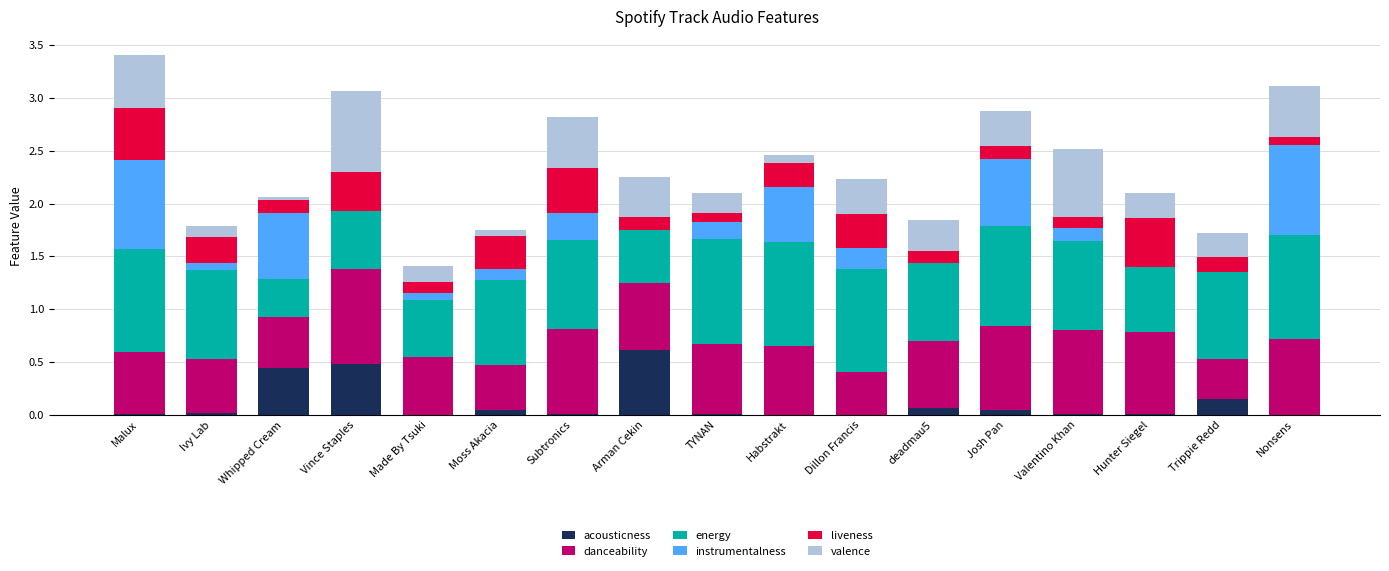

At which label does acousticness reach its peak?

Arman Cekin